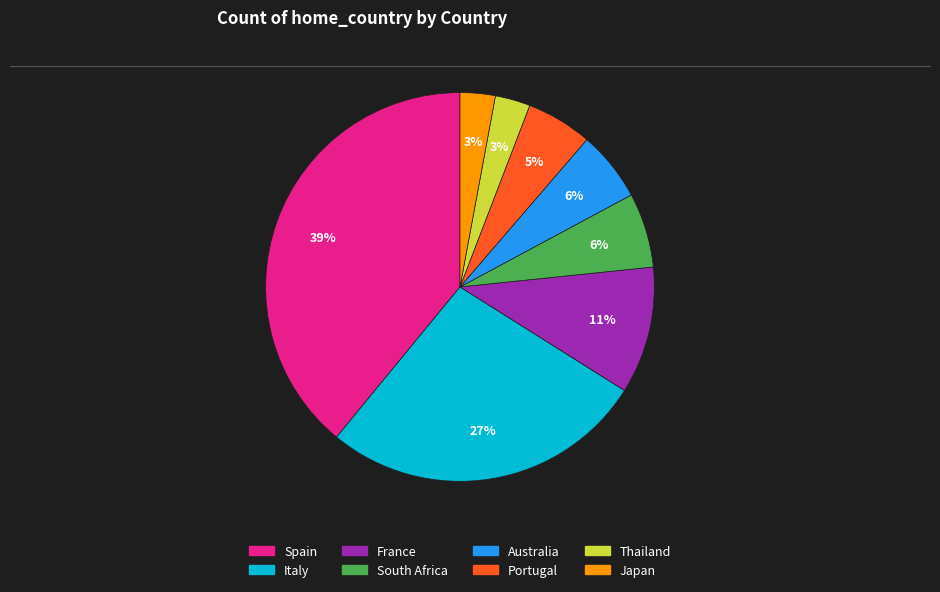

Is there a majority slice in this chart?

No